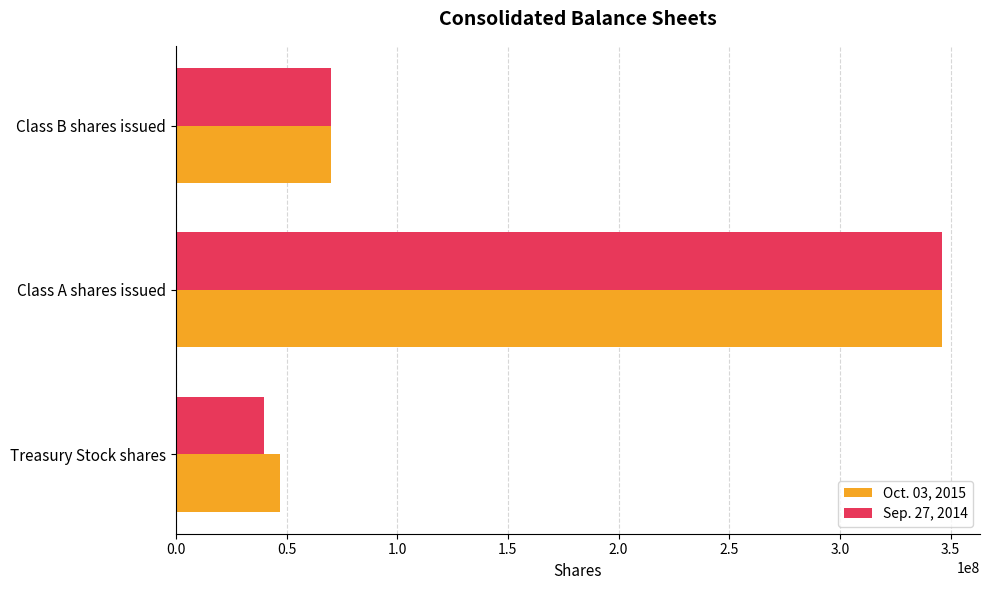

At which label is Sep. 27, 2014 closest to 193000000?

Class B shares issued